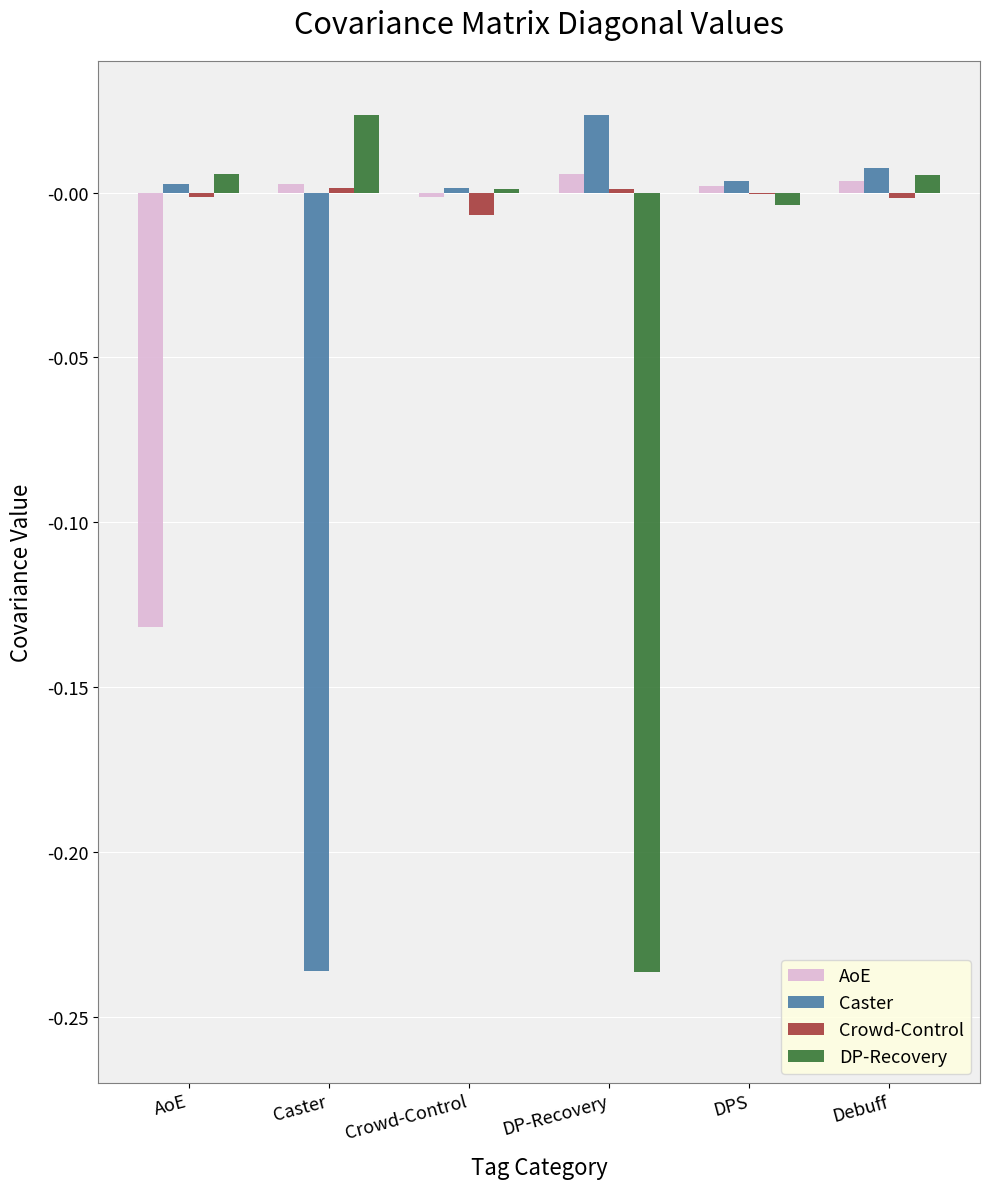

Which series changed the most between DP-Recovery and DPS?

DP-Recovery